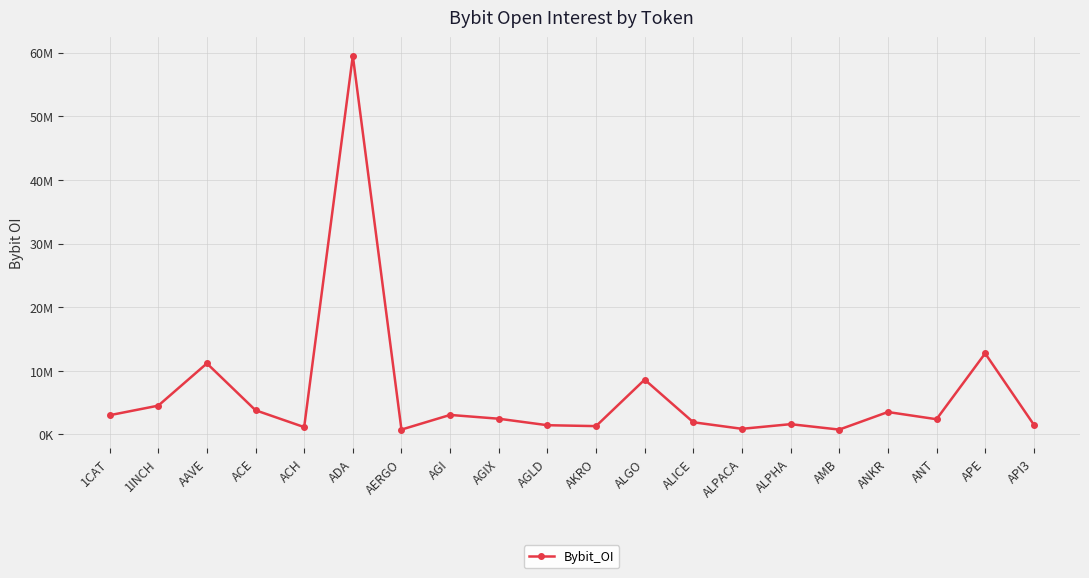

What is the change in value from ALICE to API3?

-372310